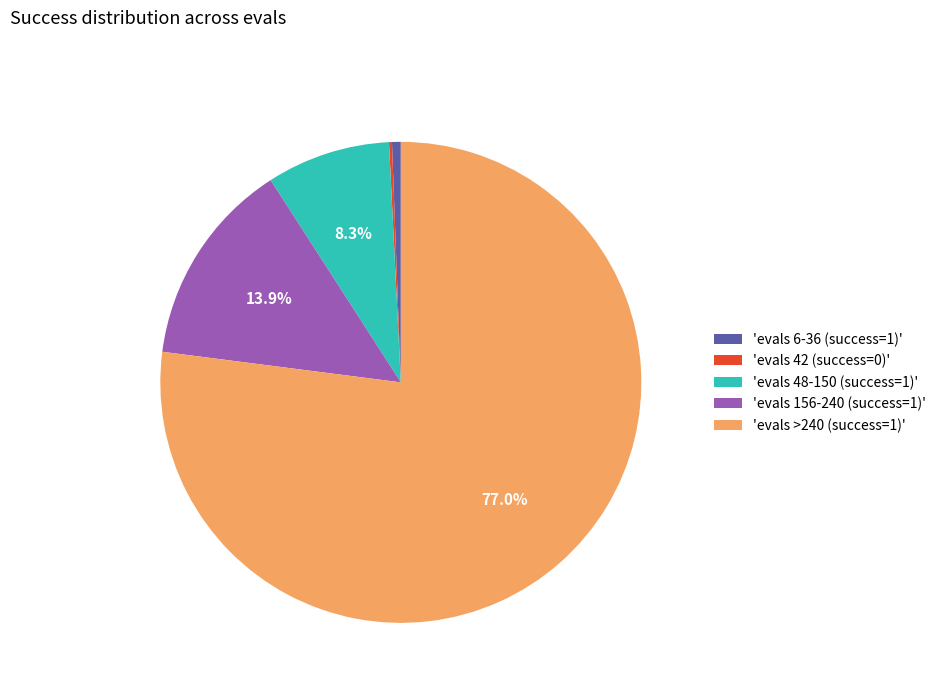

How much of the chart is everything except 'evals 156-240 (success=1)'?

86.1%